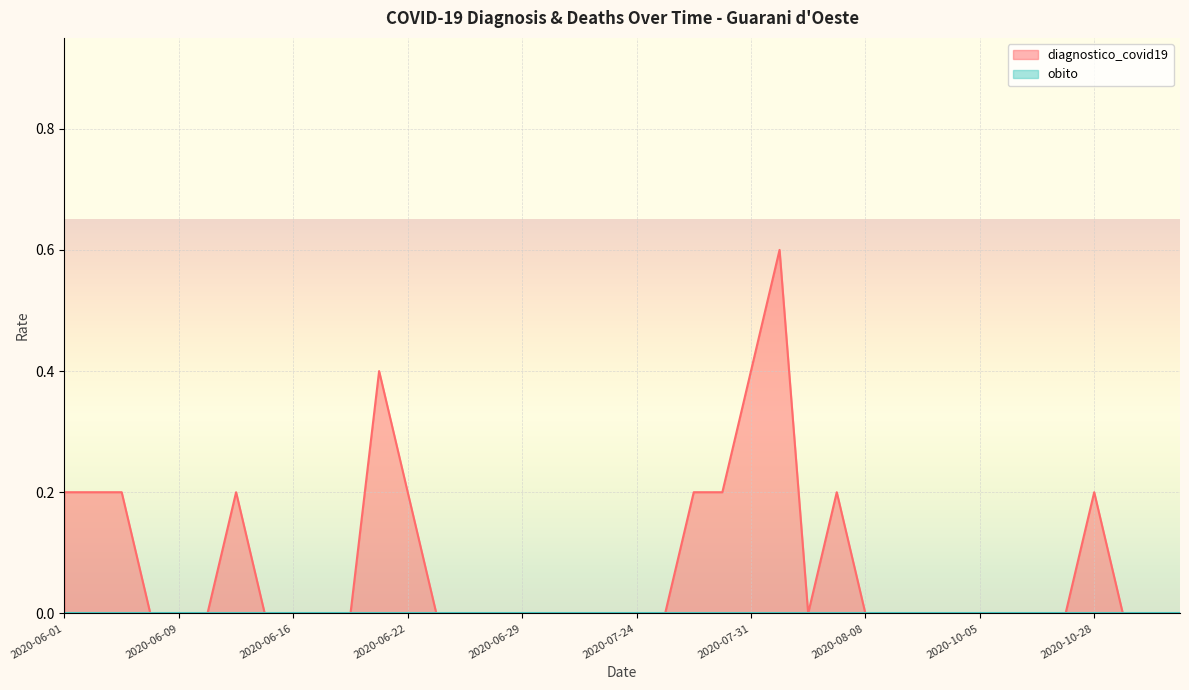

How many data points does each series have?

40